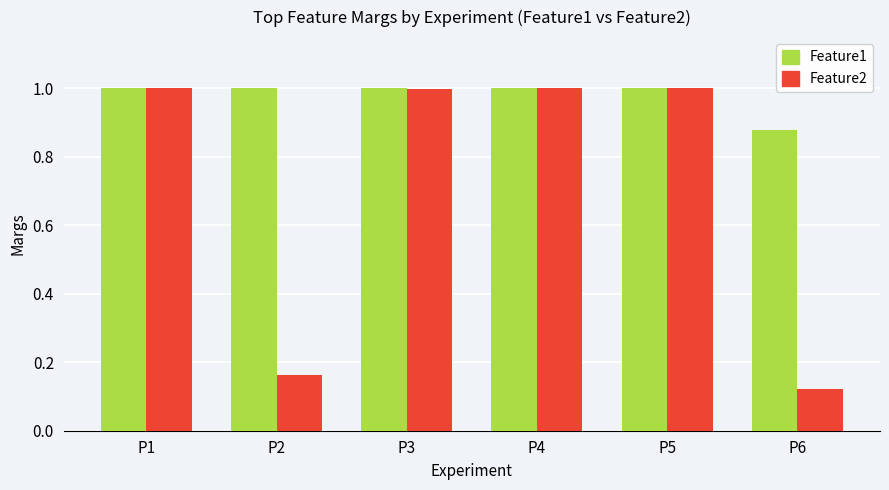

At which category does the chart reach its minimum across all series?

P6